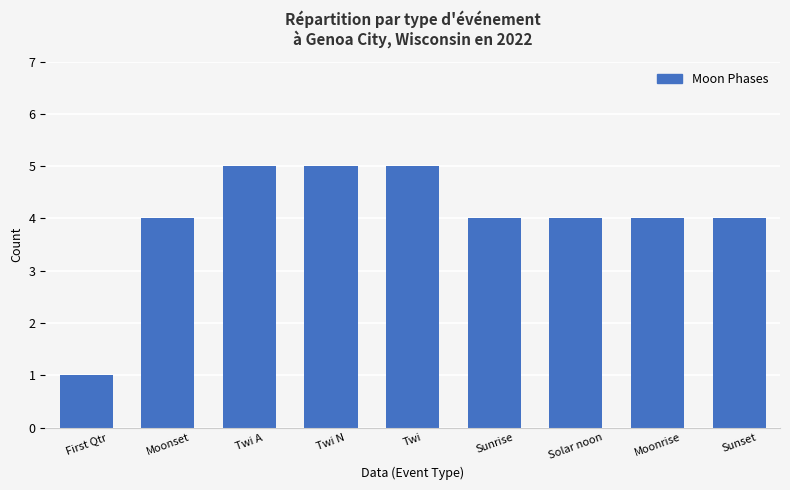

True or false: the data shows 4 at Moonset.

True